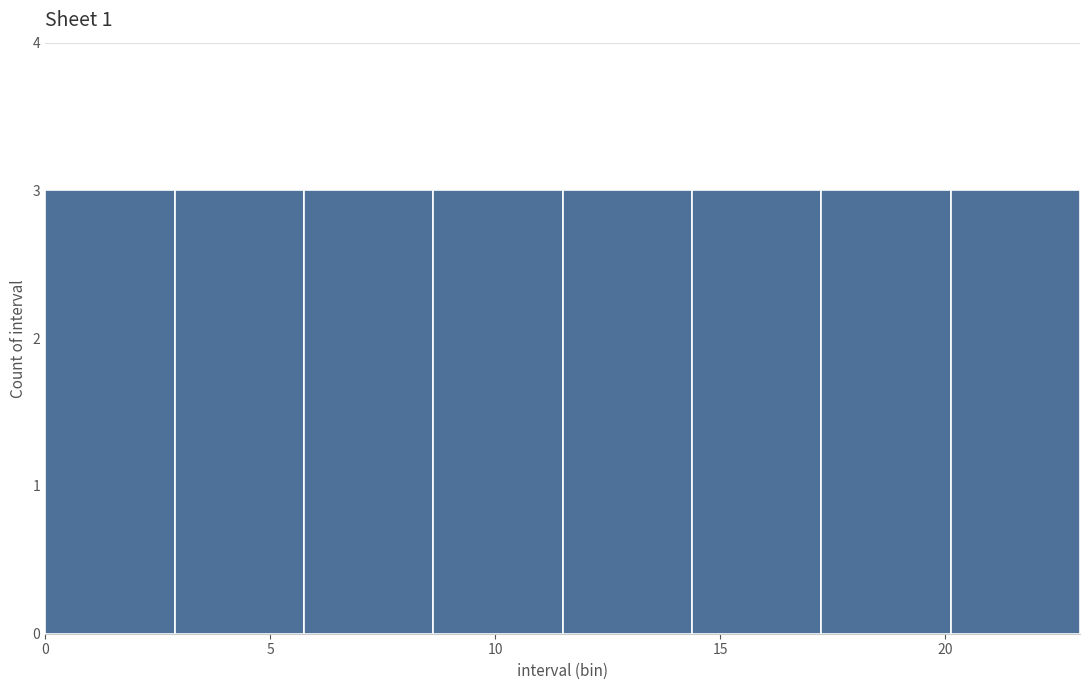

Reading left to right, transcribe this chart: for each bar, give the range it covers on the x-axis and its height. Neither the bar edges nor the heights are printed on the chart, so give them approximately, as read against the axes.

0.0 to 3.0: 3
3.0 to 6.0: 3
6.0 to 8.5: 3
8.5 to 11.5: 3
11.5 to 14.5: 3
14.5 to 17.5: 3
17.5 to 20.0: 3
20.0 to 23.0: 3